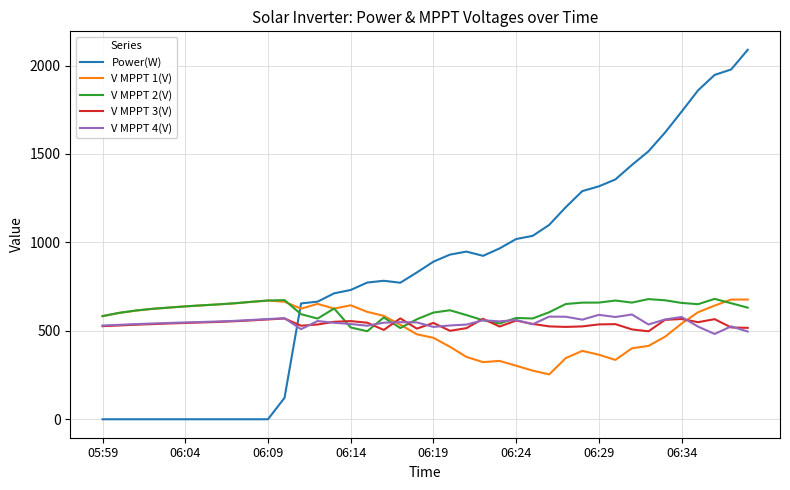

Which series has the widest spread of values?

Power(W)